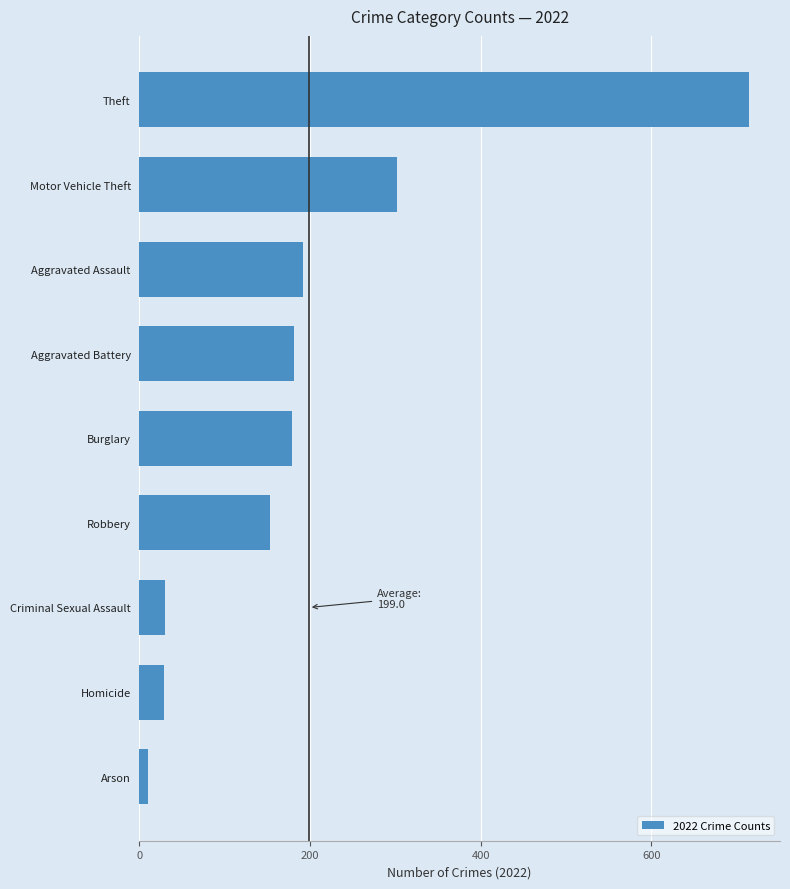

At which label is the value closest to 362?

Motor Vehicle Theft